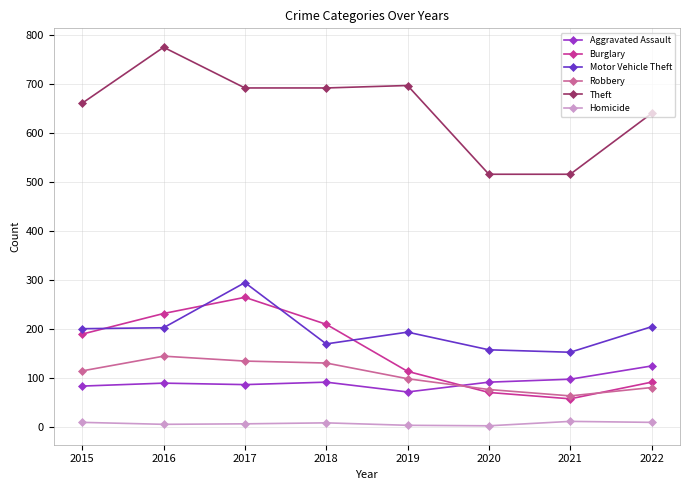

How many lines are shown in the chart?

6